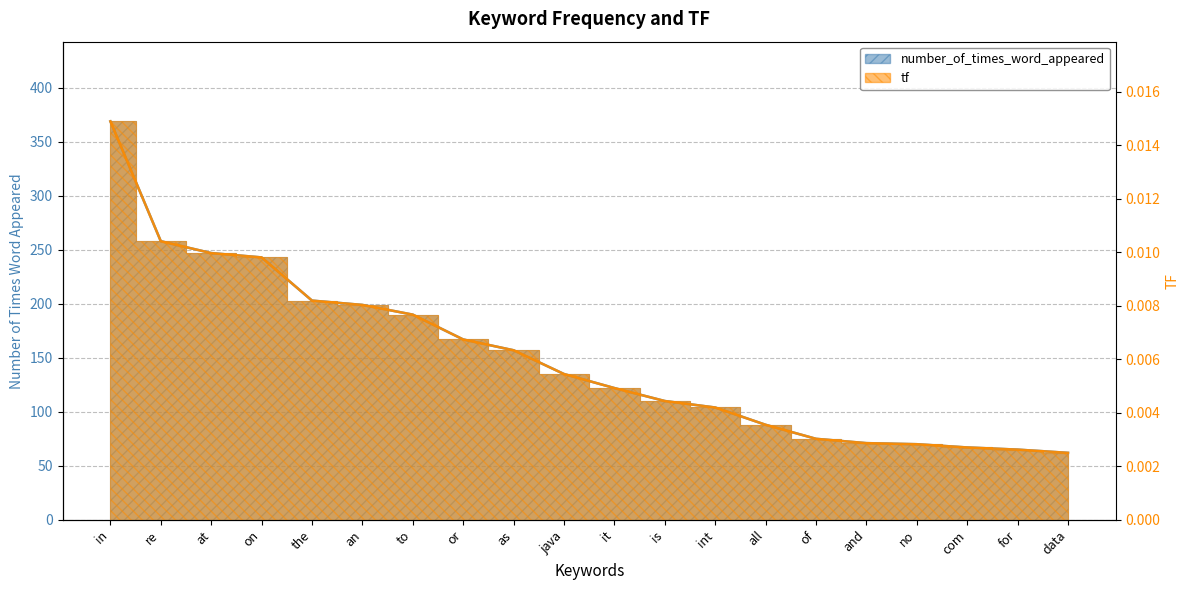

Which series has the widest spread of values?

tf